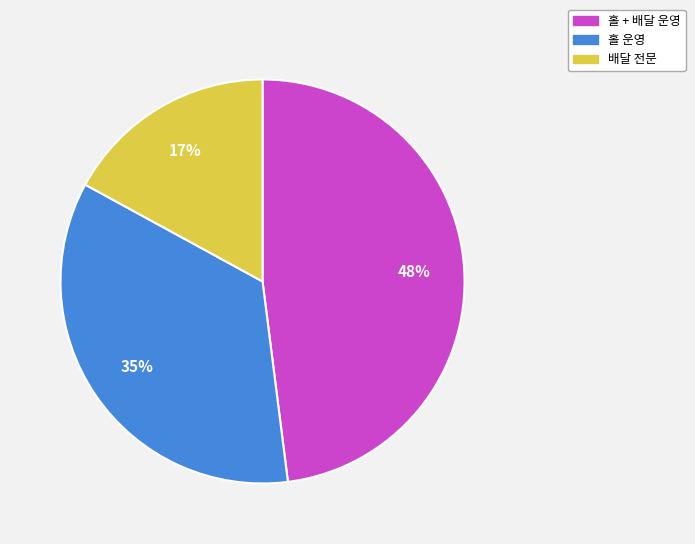

Approximately how many times larger is the value at 홀 운영 compared to 홀 + 배달 운영?

0.7